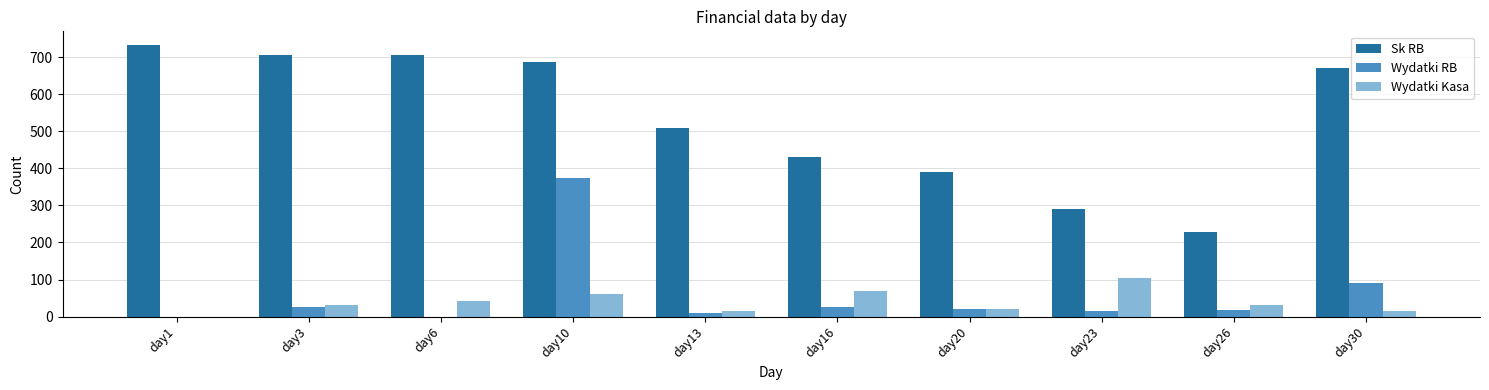

Read the Wydatki Kasa value at day30, to the nearest 10.

20